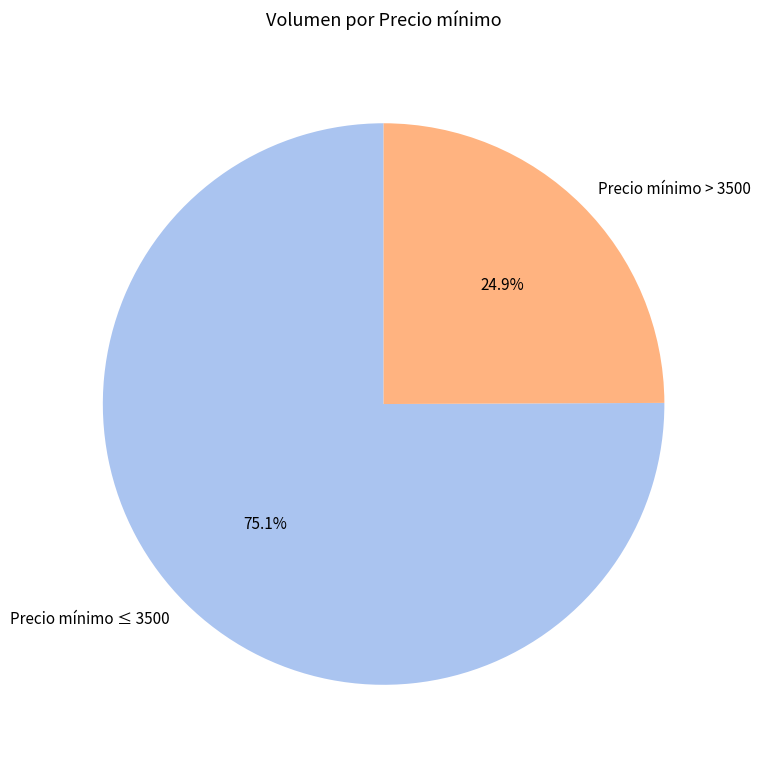

Which slice represents more than half of the pie?

Precio mínimo ≤ 3500